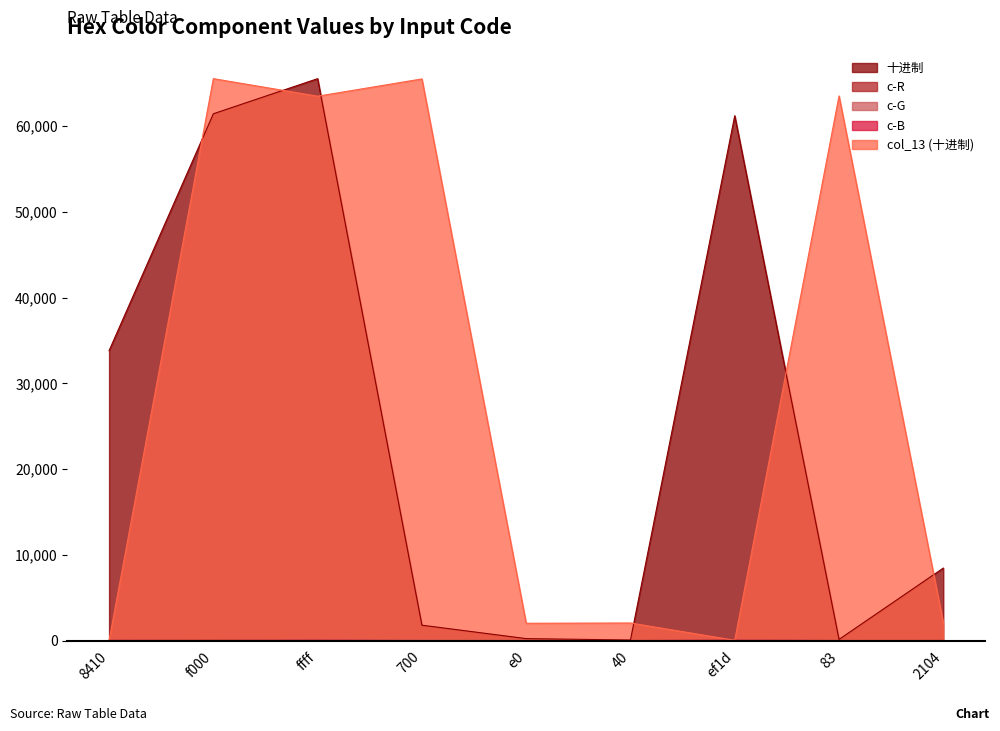

How many interior local valleys does the c-B series have?

2